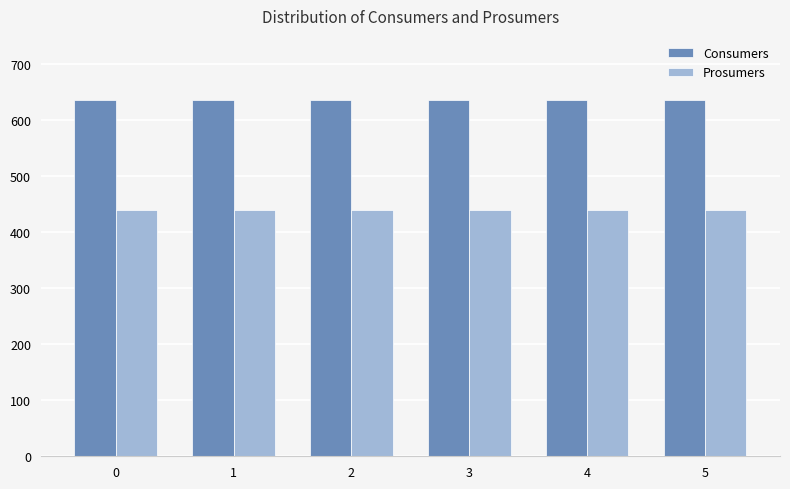

Rank the series at 1 from lowest to highest value.

Prosumers, Consumers